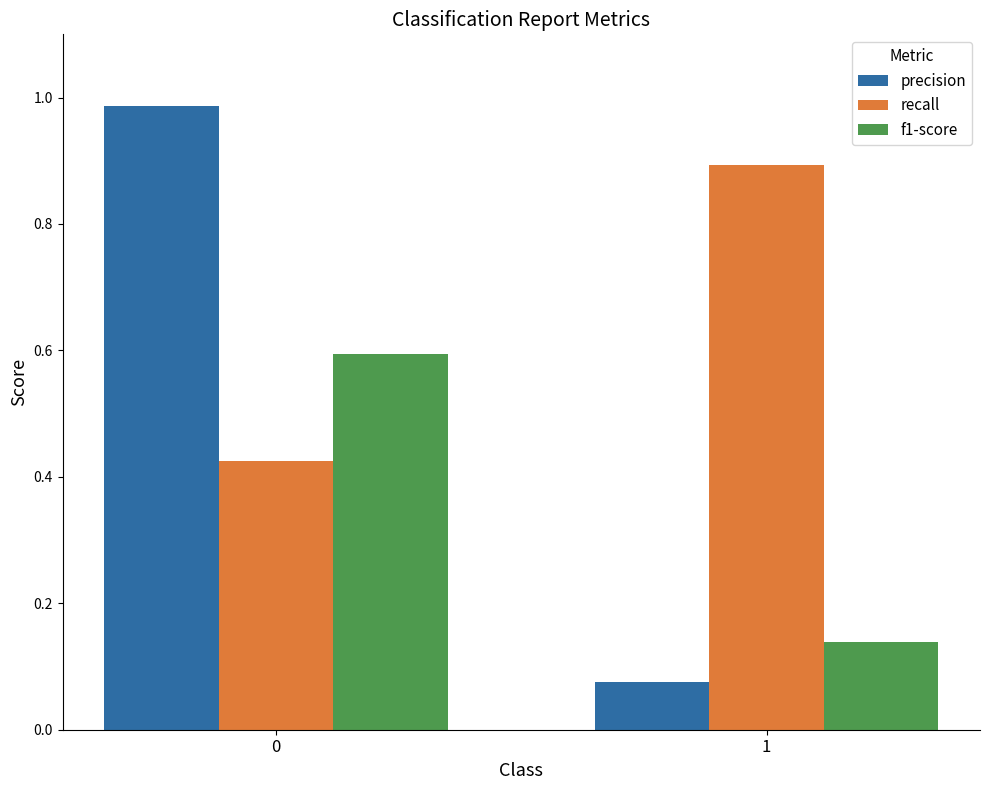

What is the sum of the f1-score values at 1 and 0?

0.7